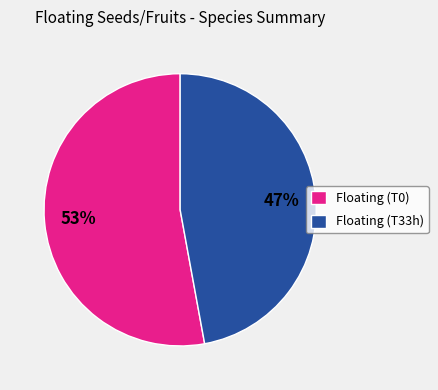

Which slice is the smallest?

Floating (T33h)